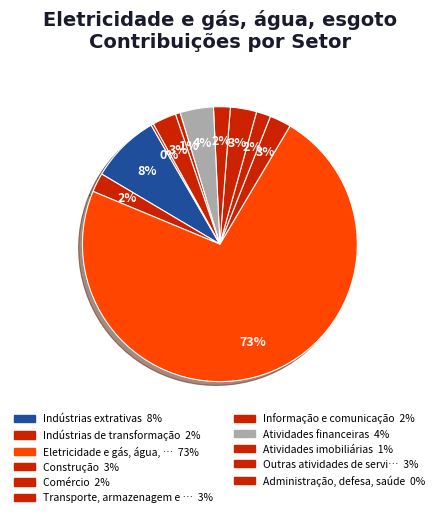

How many segments does this pie chart have?

11